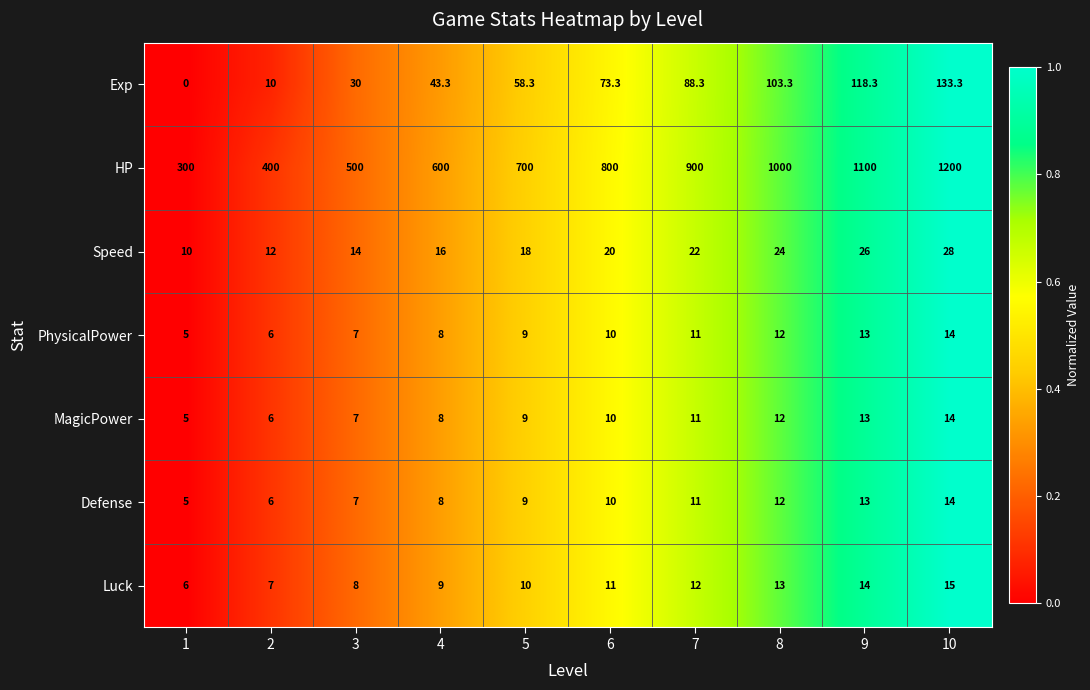

Count the HP values in the range 500 to 1000.

6